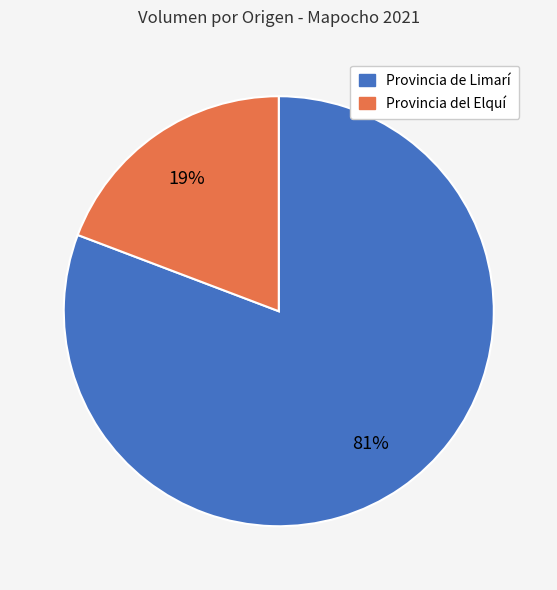

To the nearest percent, what is the average slice percentage?

50%